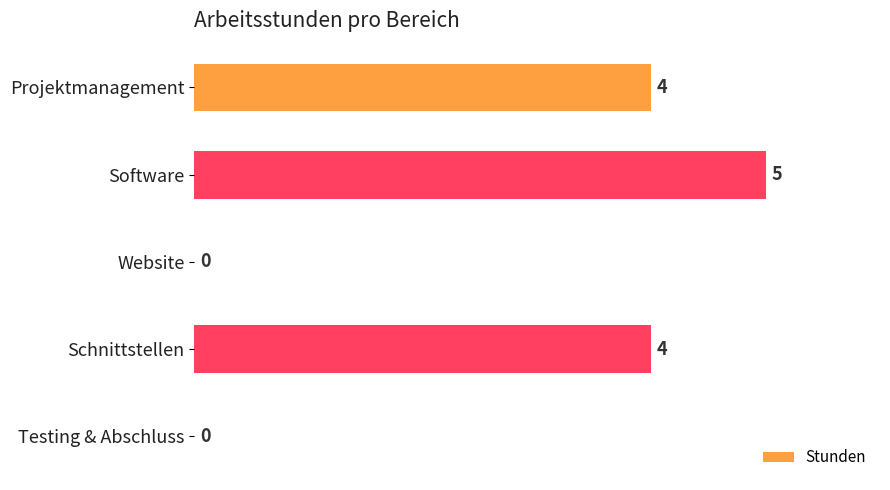

What is the sum of the values at Software and Schnittstellen?

9